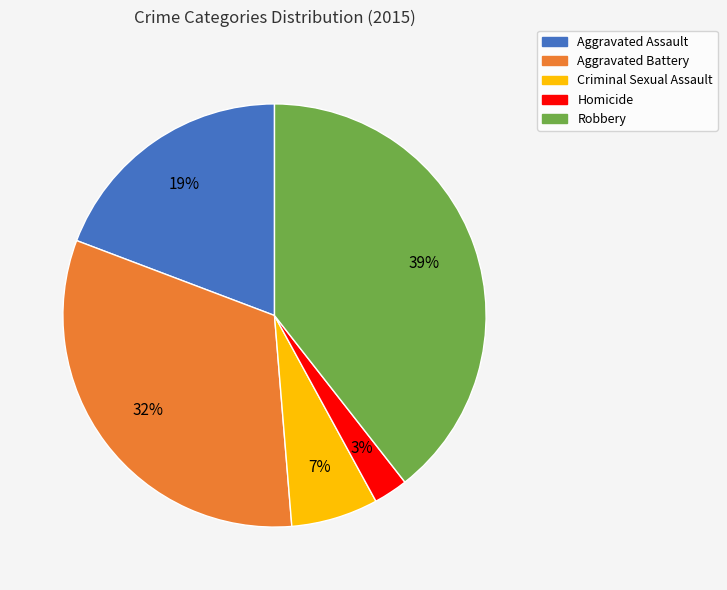

The Robbery slice represents 53% of the pie. True or false?

False